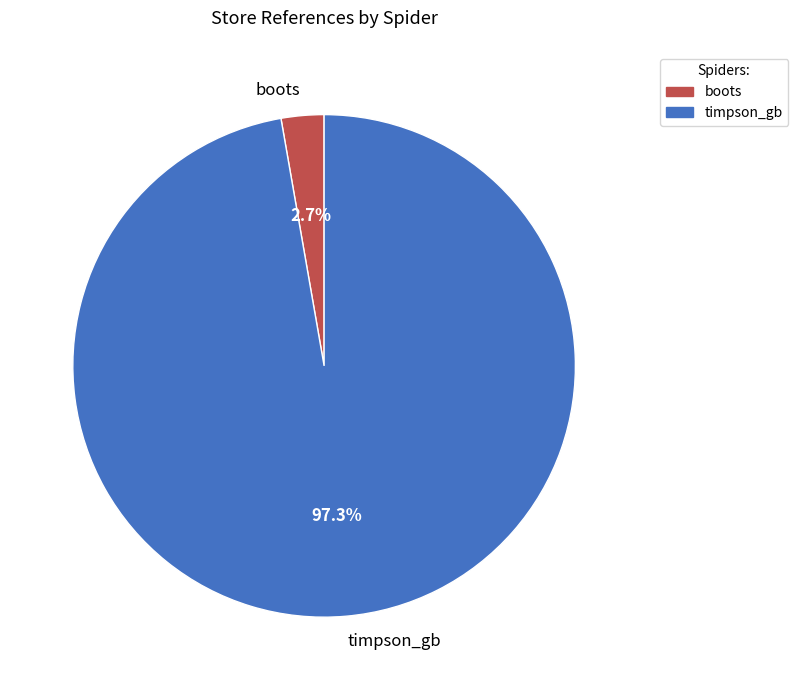

To the nearest percent, what percentage of the pie is timpson_gb?

97%